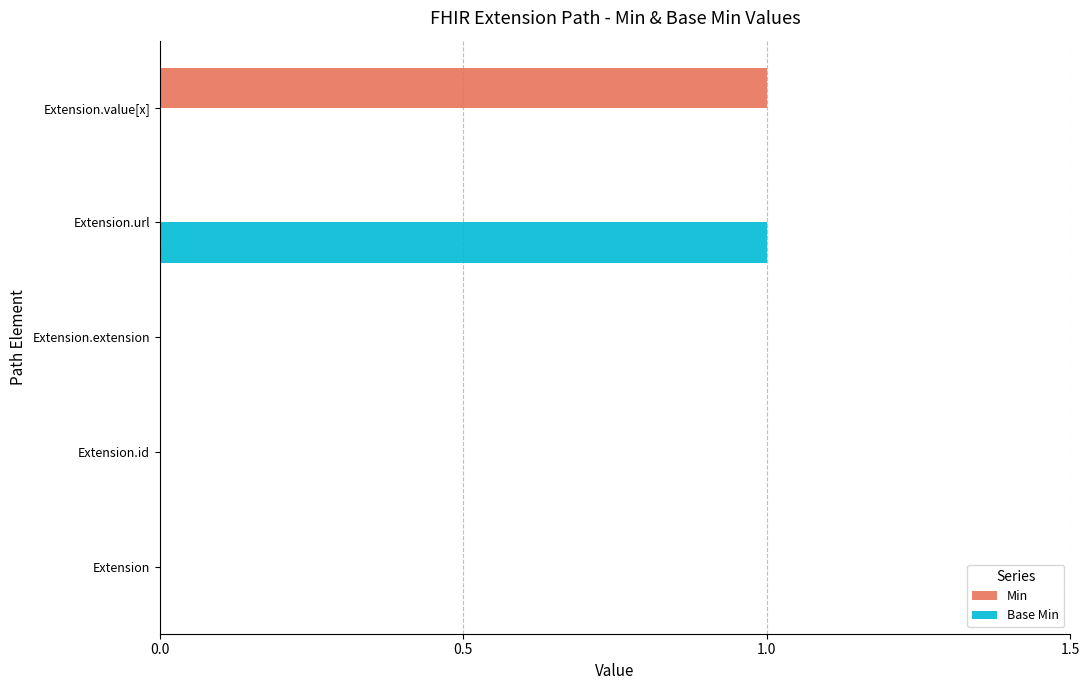

At which label does Base Min reach its peak?

Extension.url